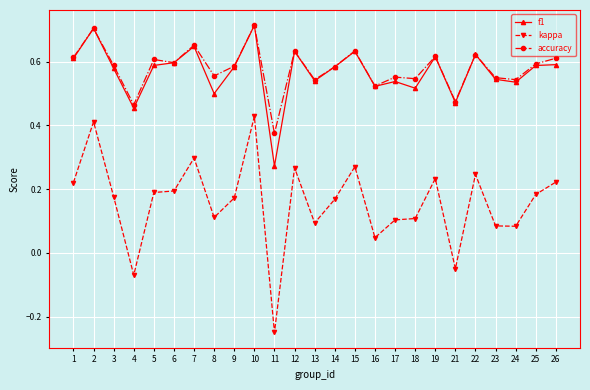

Count the number of data series in this chart.

3